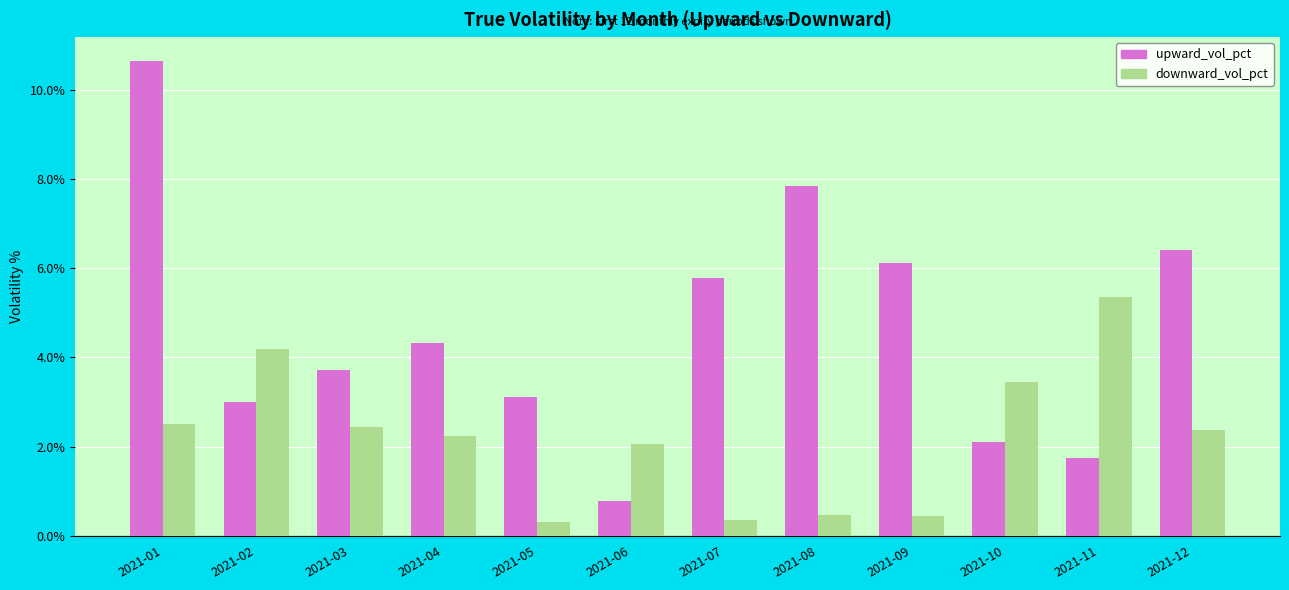

What is the difference between the highest and lowest values at 2021-11?

3.6